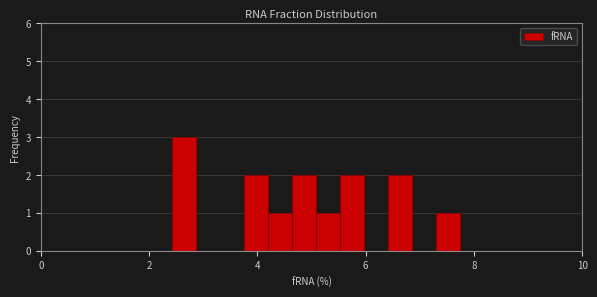

Around what value on the x-axis is the tallest bar? Give the approximate position of its centre, as read against the axis.

2.6